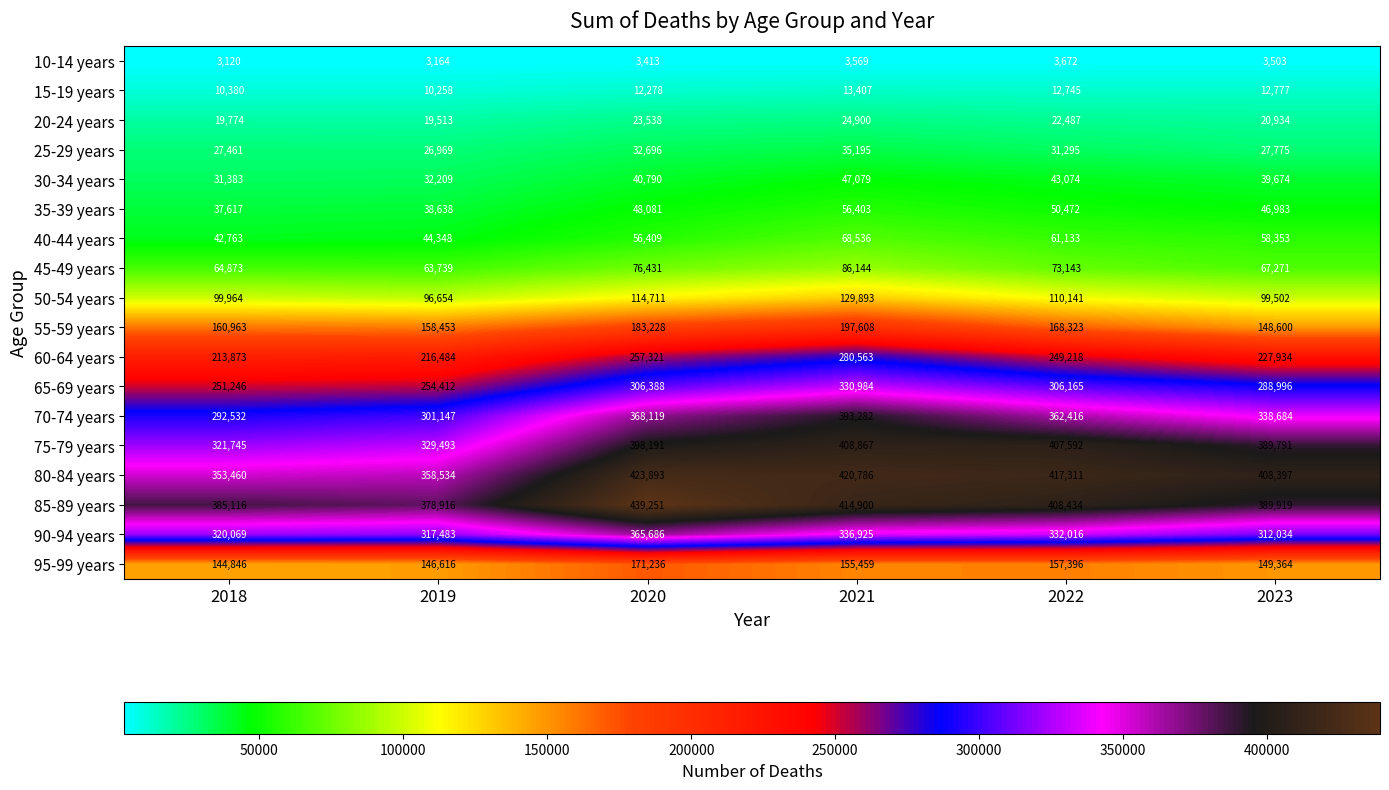

Which series has the largest total across all categories?

85-89 years